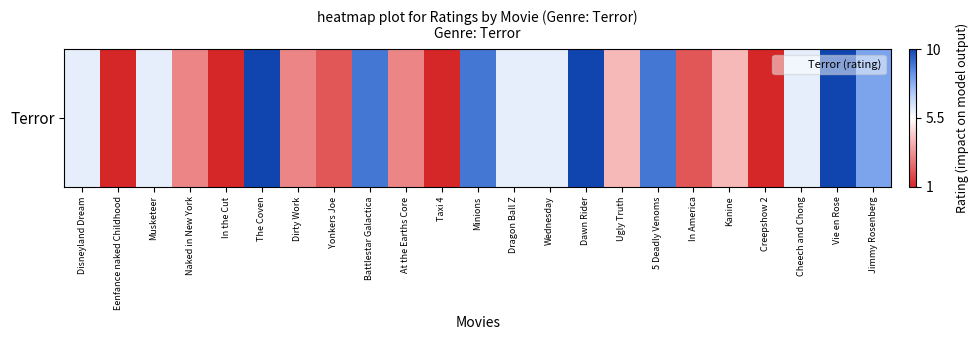

What is the difference between the second highest and second lowest values?

9